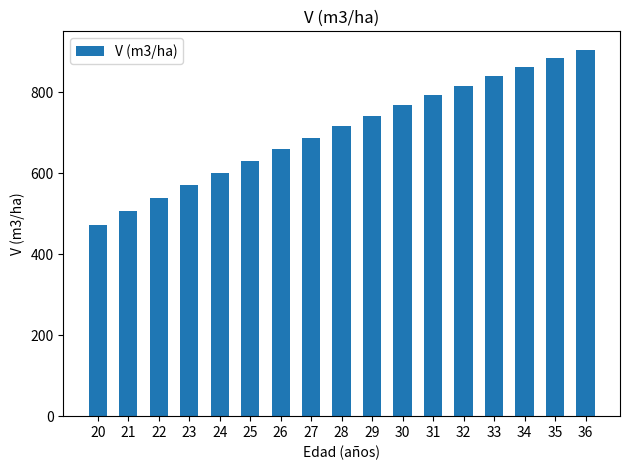

How many values exceed 715?

9